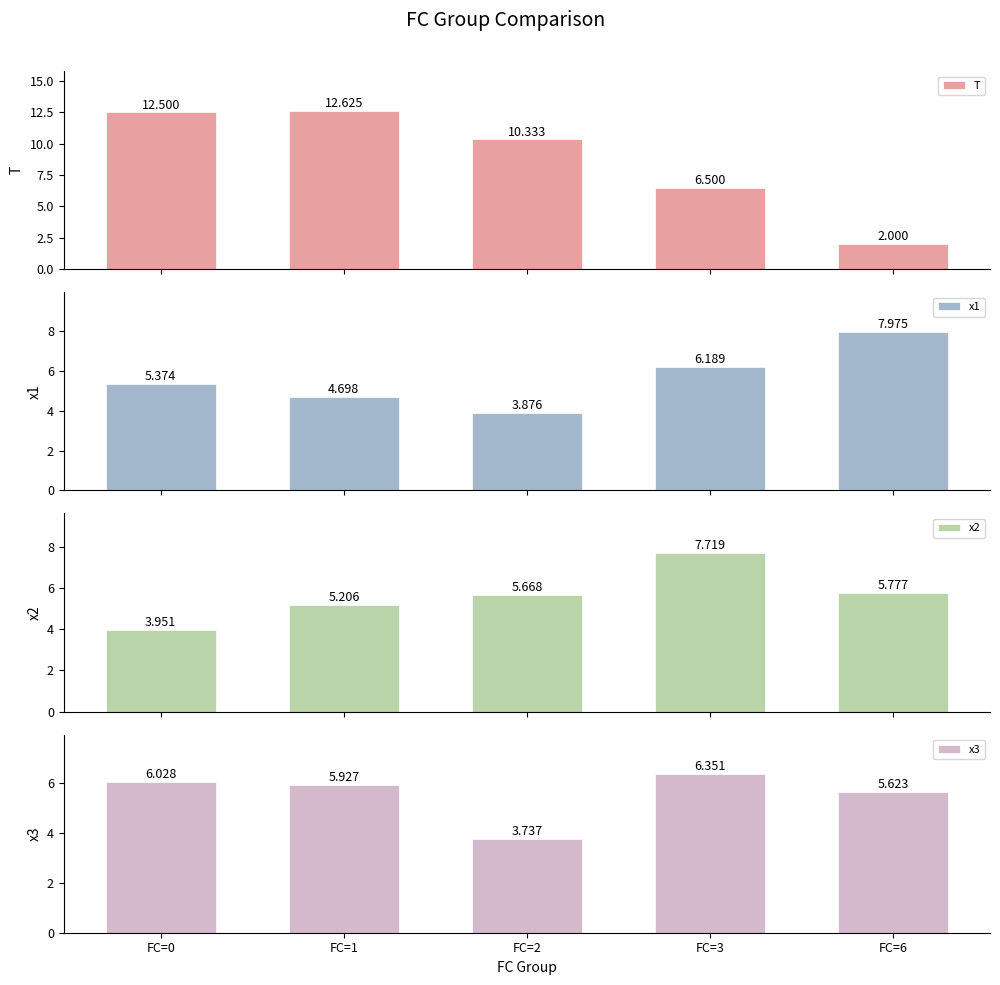

List the labels in order of x2 value, largest first.

FC=3, FC=6, FC=2, FC=1, FC=0